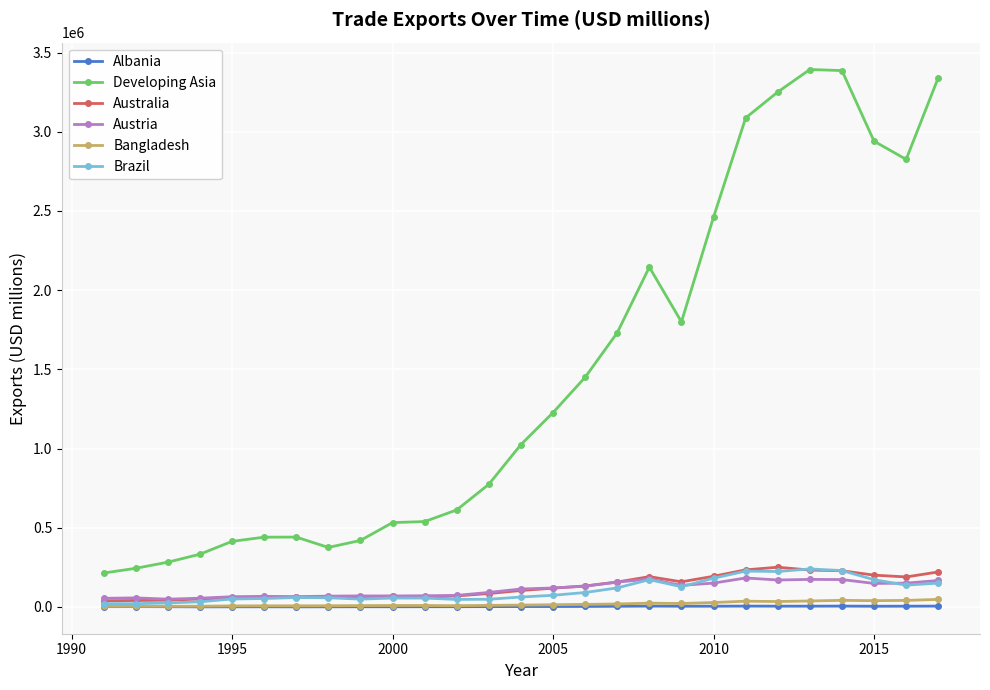

True or false: Albania and Australia intersect in this chart.

False